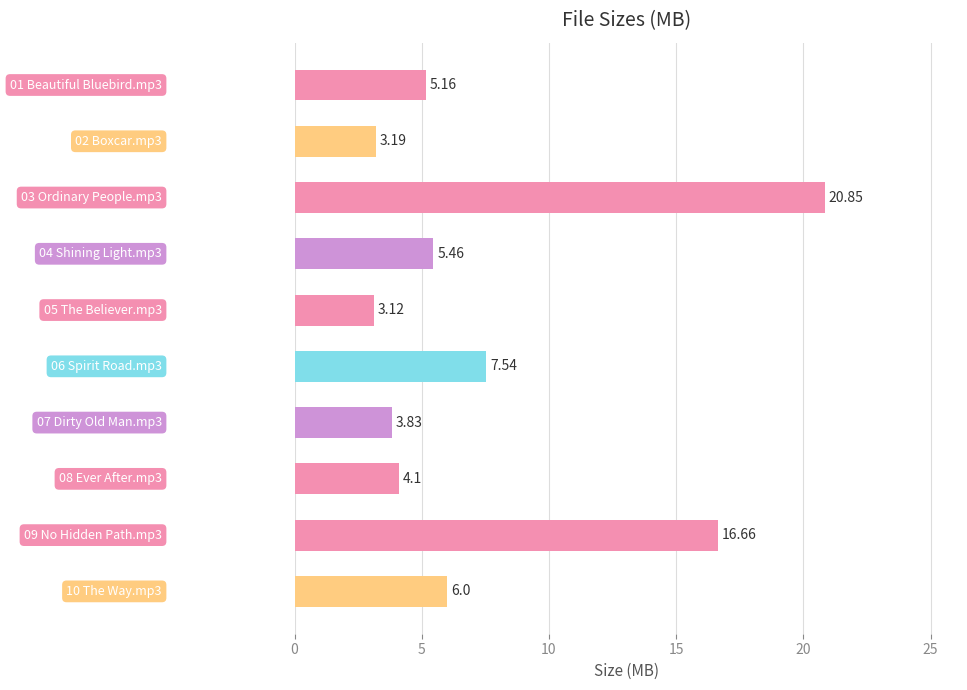

What is the difference between the second highest and second lowest values?

13.5